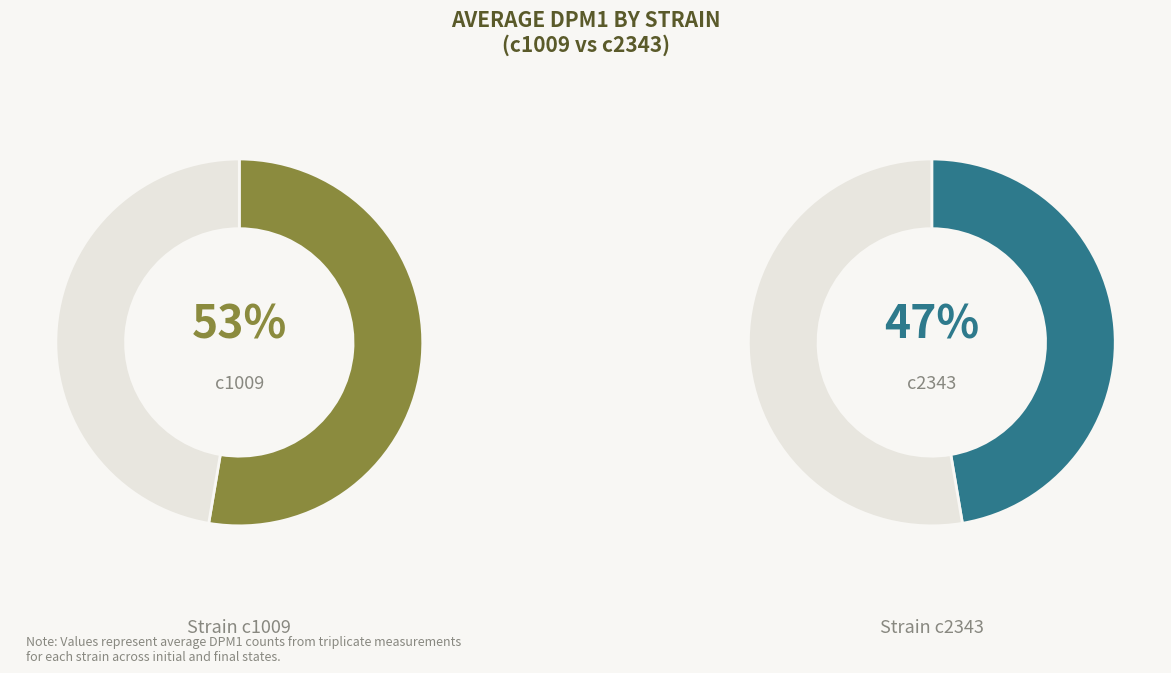

What percentage is the c1009 slice, to the nearest percent?

53%